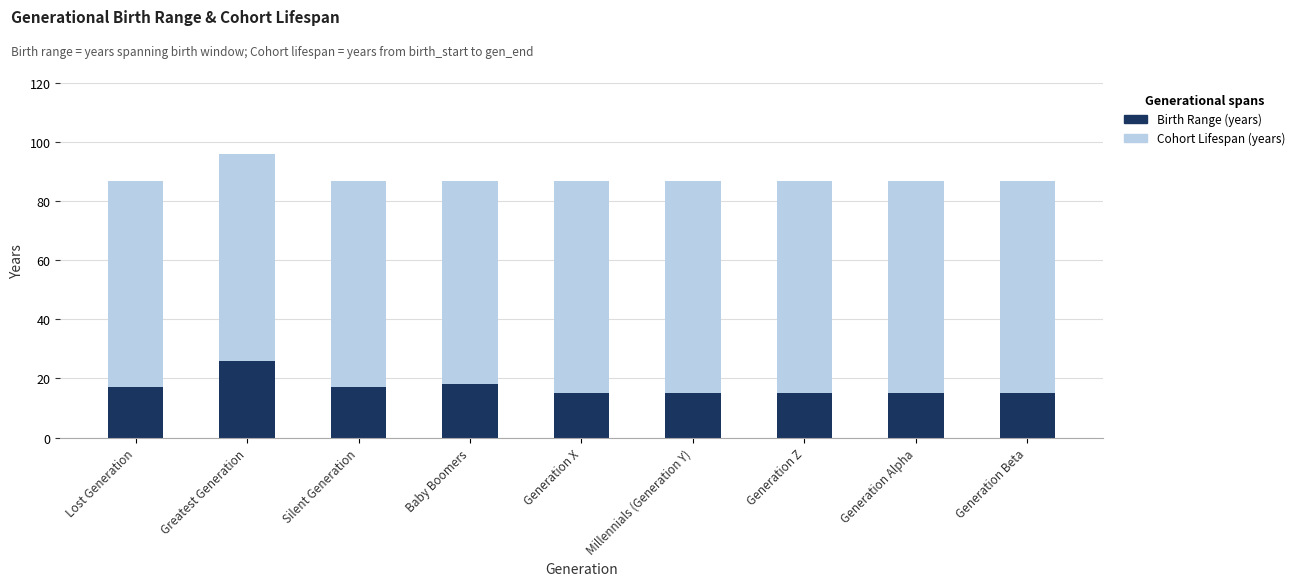

How many bars are there in total?

18